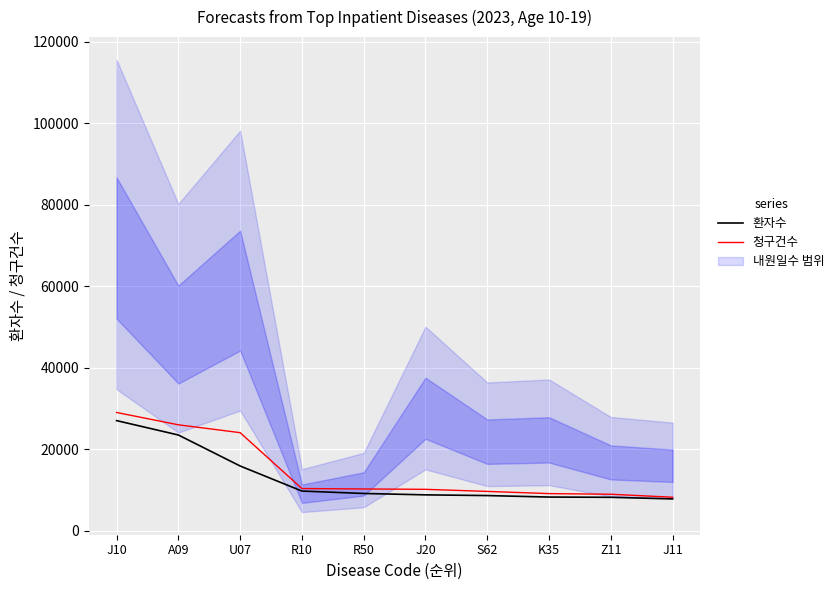

How many data points in 청구건수 are above 10202?

4